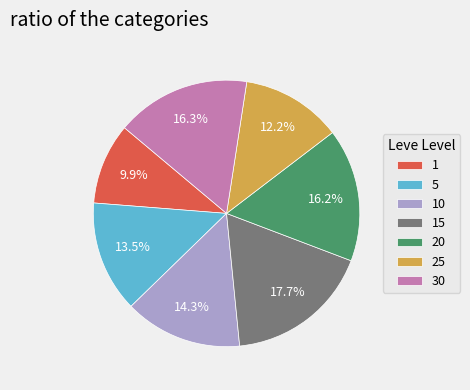

What percentage is the 20 slice, to the nearest percent?

16%